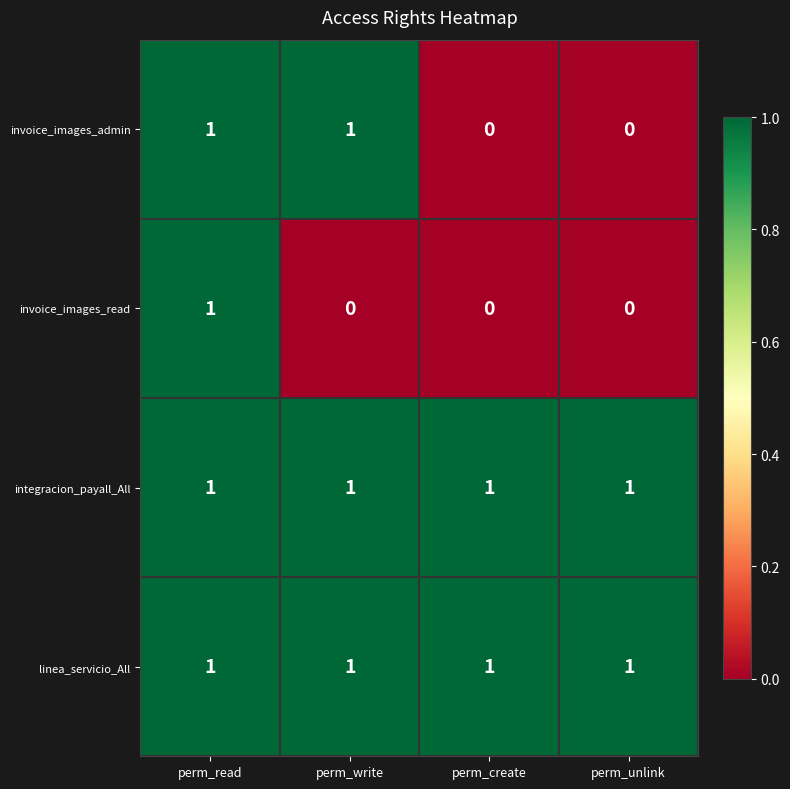

At how many categories does at least one series exceed 0?

4